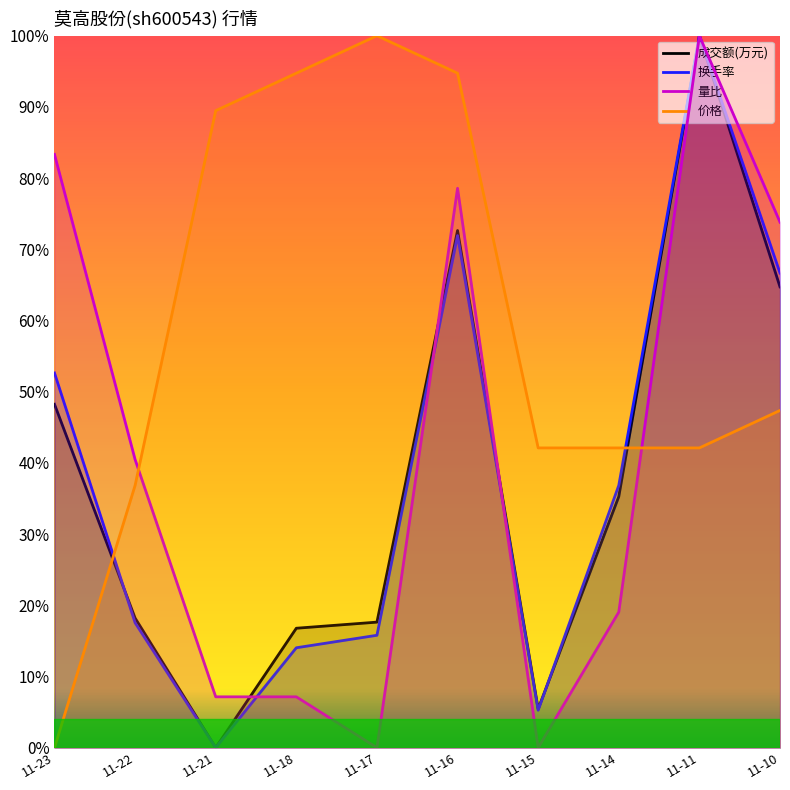

What is the maximum value shown in the chart?

100.0